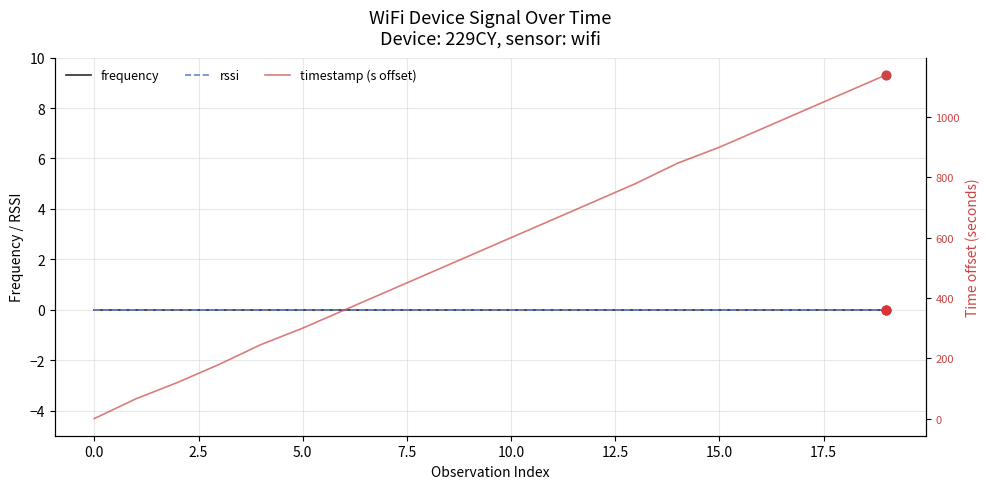

Which series reaches the maximum Y coordinate?

timestamp (s offset)